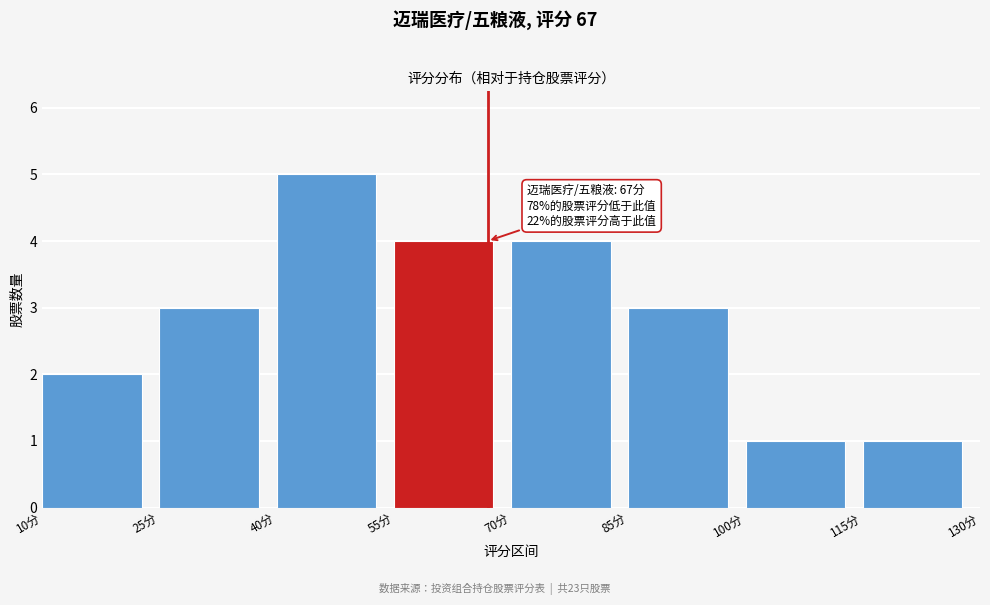

Which range on the x-axis has the tallest bar?

40 to 55